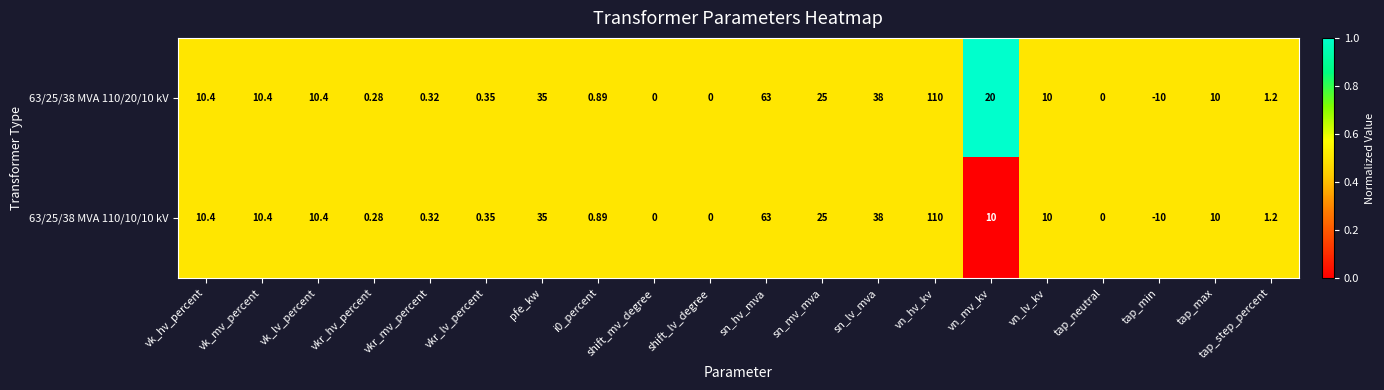

Where is 63/25/38 MVA 110/20/10 kV nearest to the value 50?

sn_lv_mva